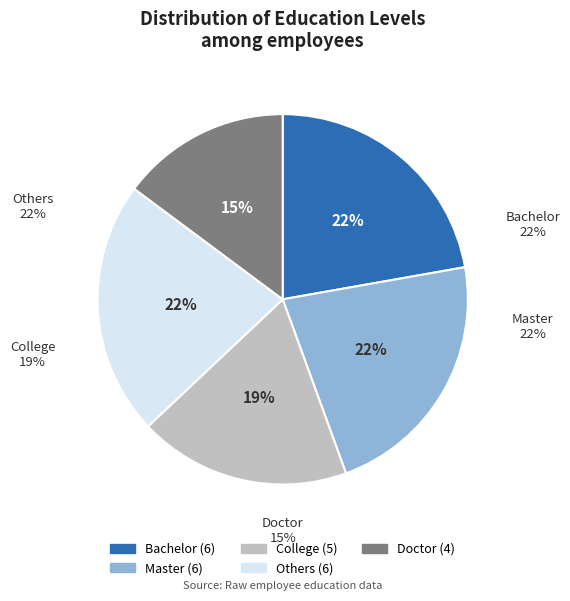

To the nearest percent, what is the combined percentage of Bachelor and College?

41%